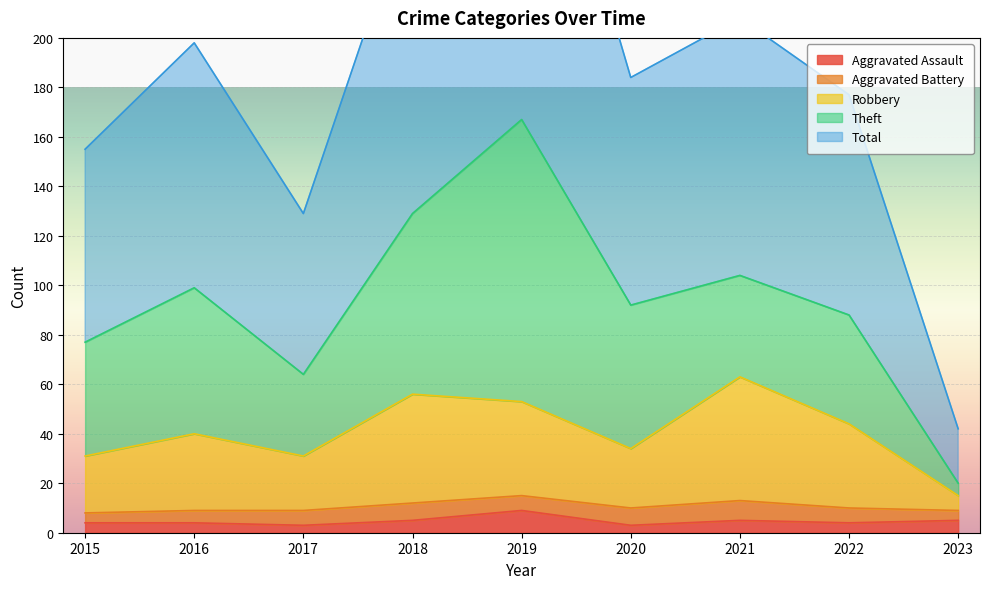

The Aggravated Assault series shows 3 at 2017. True or false?

True